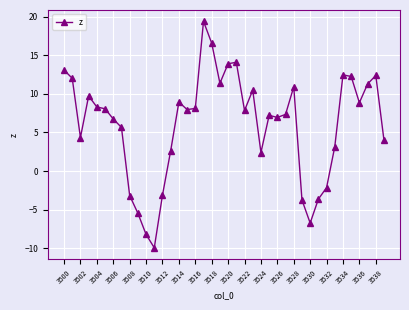

True or false: the data has more than 1 interior local peaks.

True